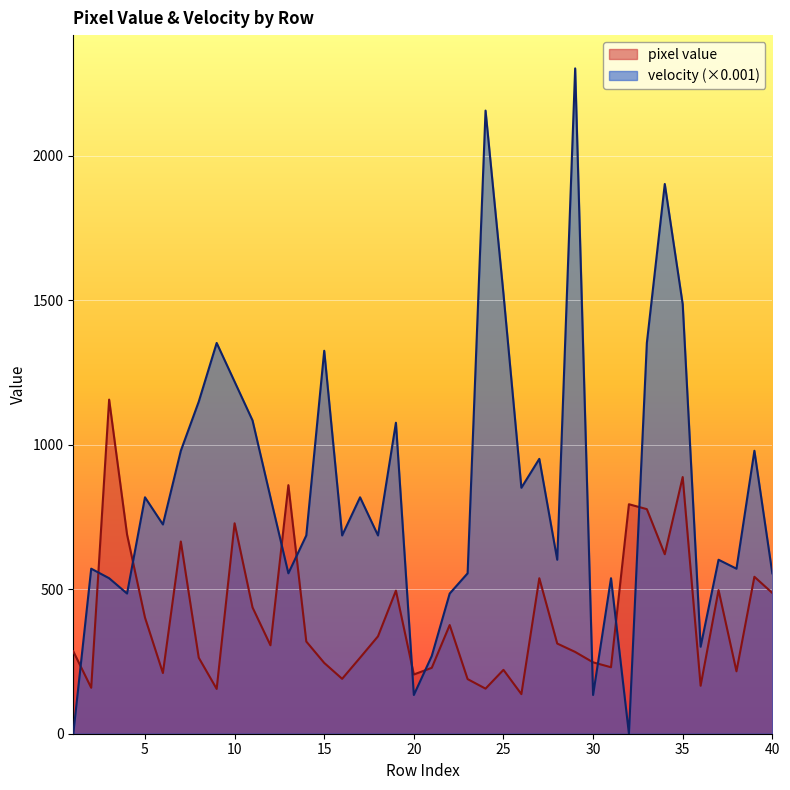

How many lines are shown in the chart?

2